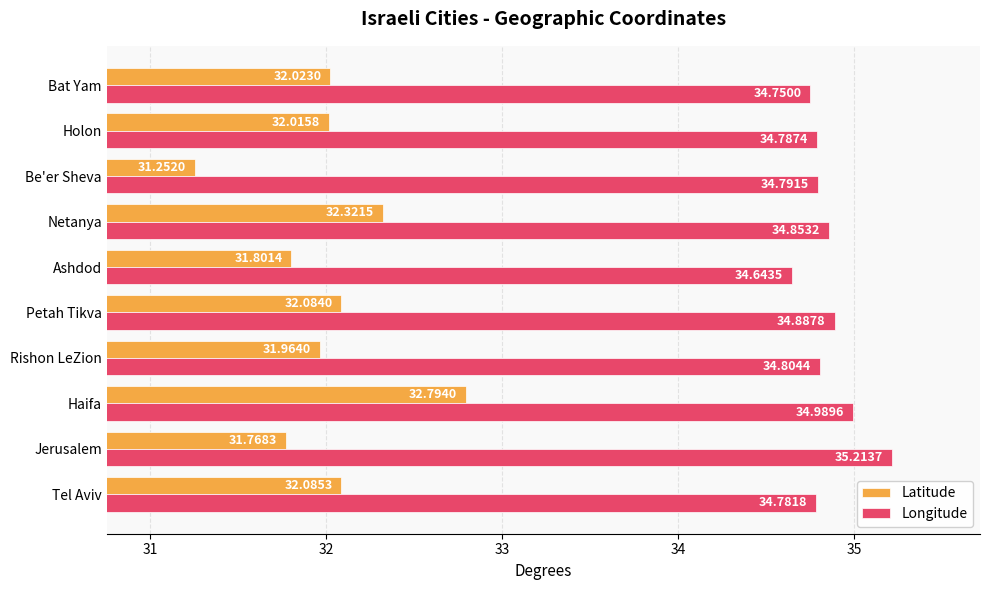

List the labels in order of Longitude value, smallest first.

Ashdod, Bat Yam, Tel Aviv, Holon, Be'er Sheva, Rishon LeZion, Netanya, Petah Tikva, Haifa, Jerusalem